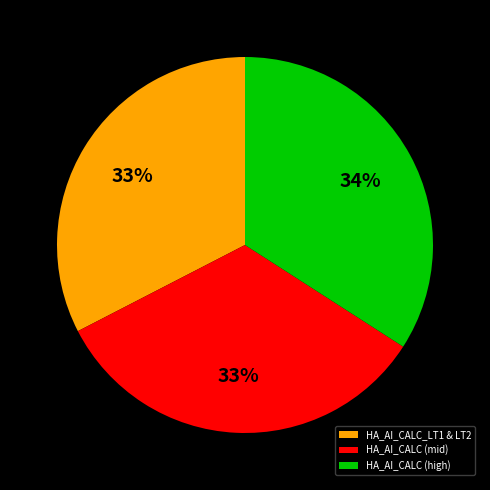

Approximately how many times larger is the value at HA_AI_CALC_LT1 & LT2 compared to HA_AI_CALC (mid)?

1.0